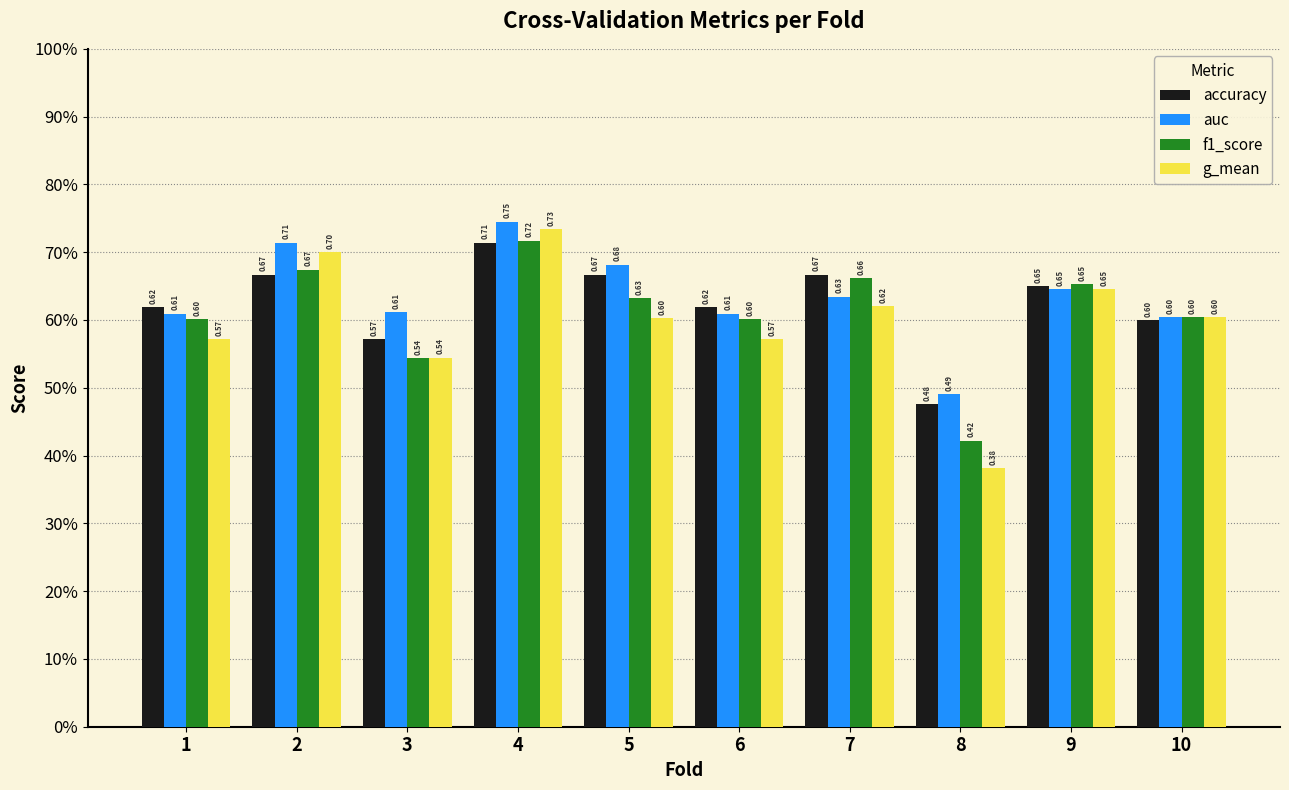

What are all the series names shown in the legend?

accuracy, auc, f1_score, g_mean